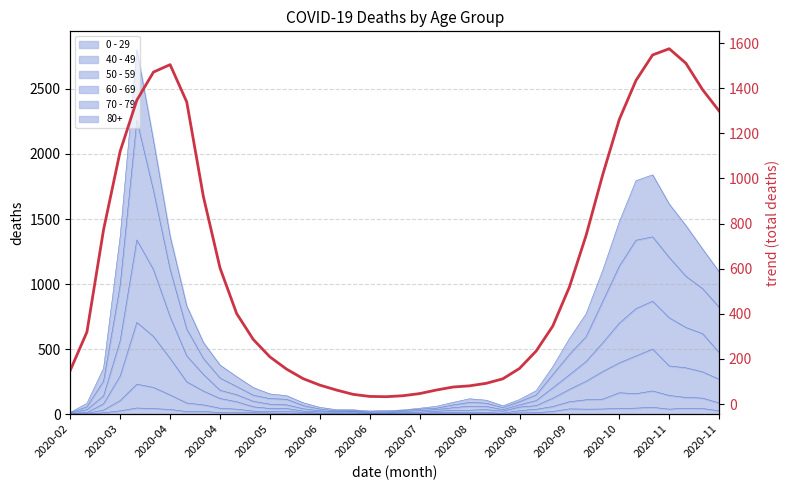

Which has a higher value, 29 or 26?

29